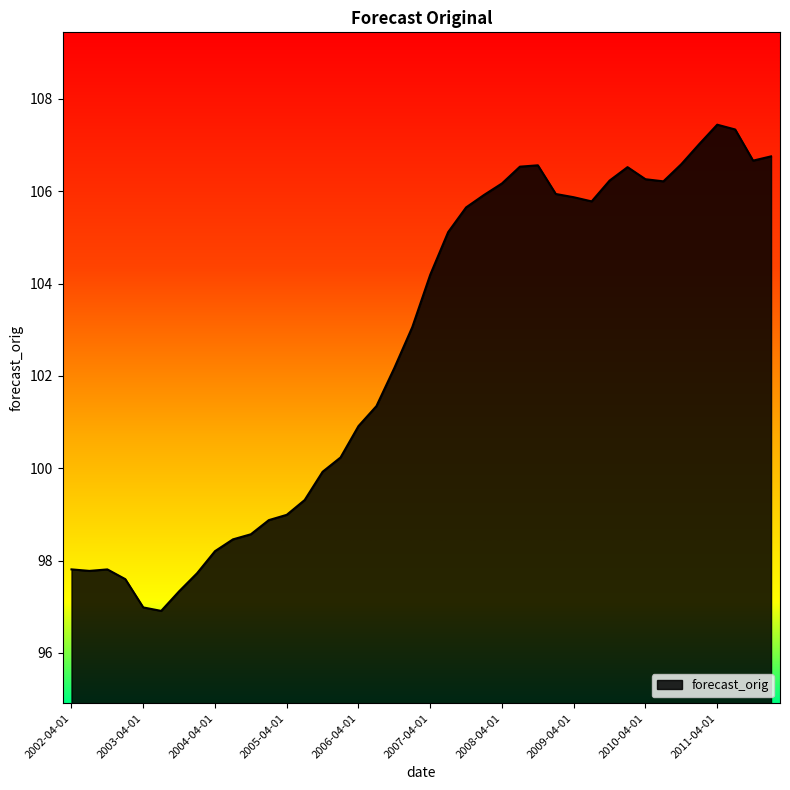

Does the chart have visible grid lines?

No